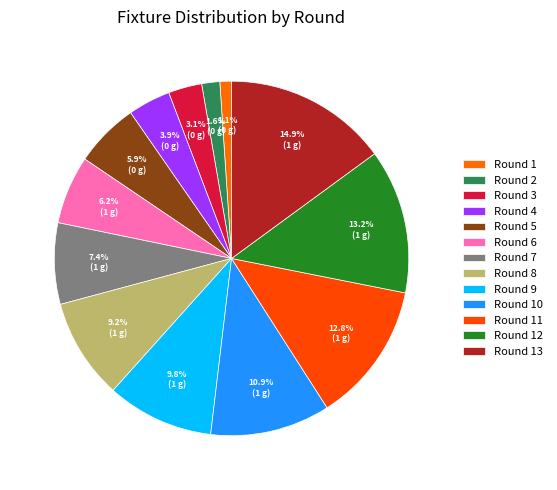

How many segments does this pie chart have?

13